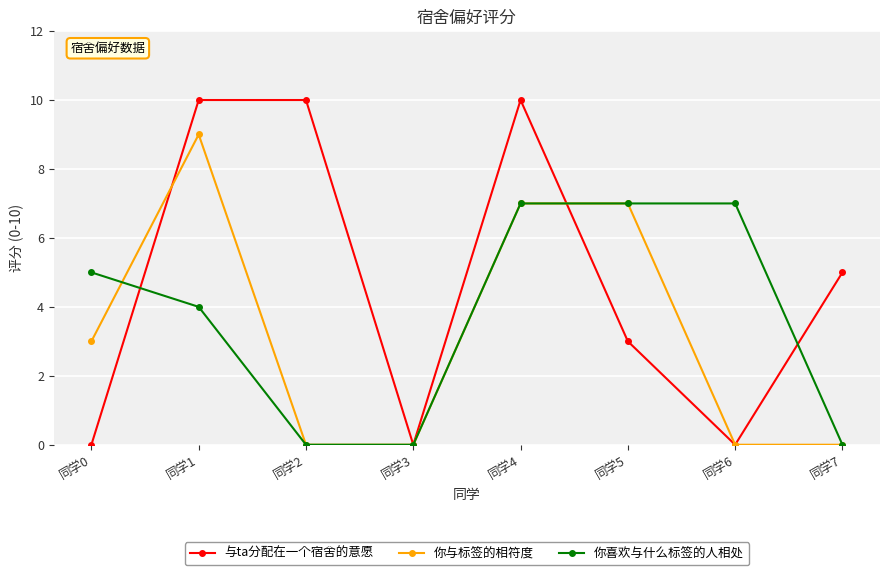

At 同学0, list the series in order from smallest to largest.

与ta分配在一个宿舍的意愿, 你与标签的相符度, 你喜欢与什么标签的人相处